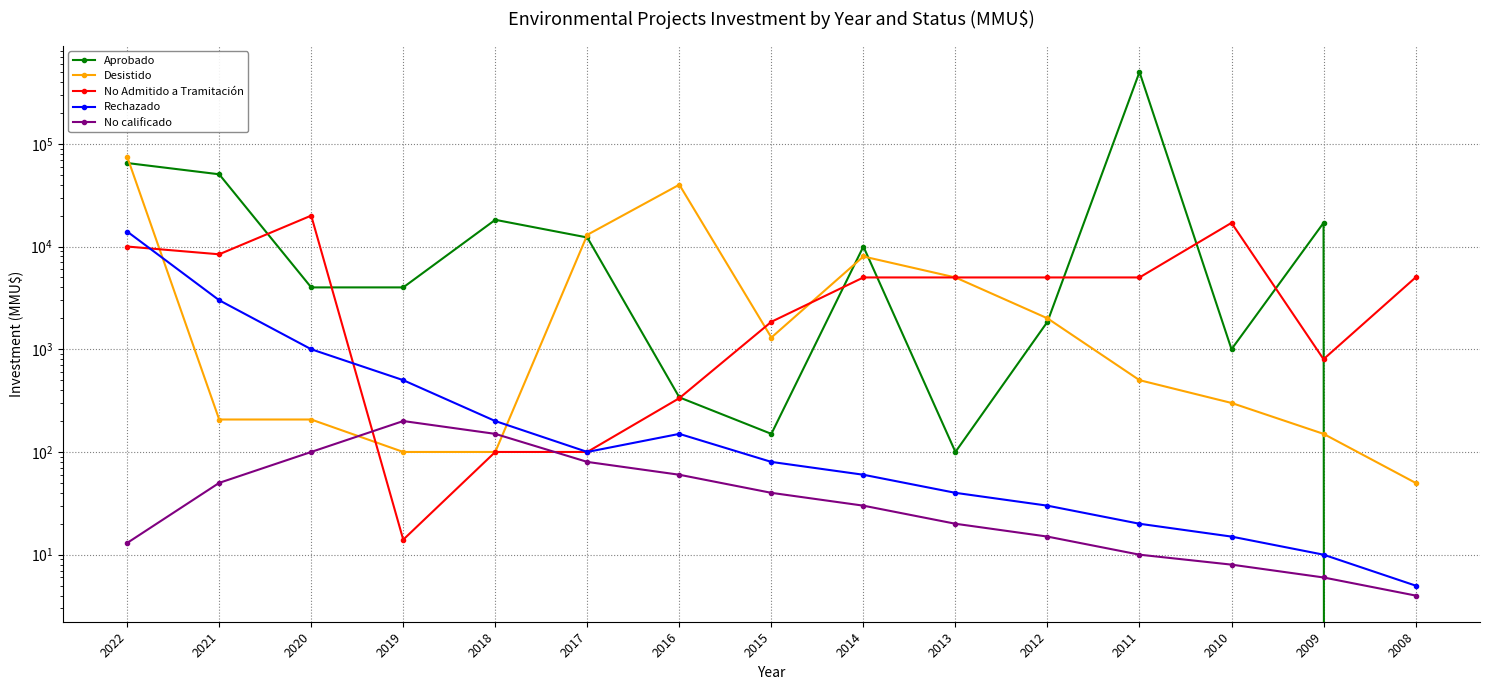

At which category does Rechazado reach its first local valley?

2017